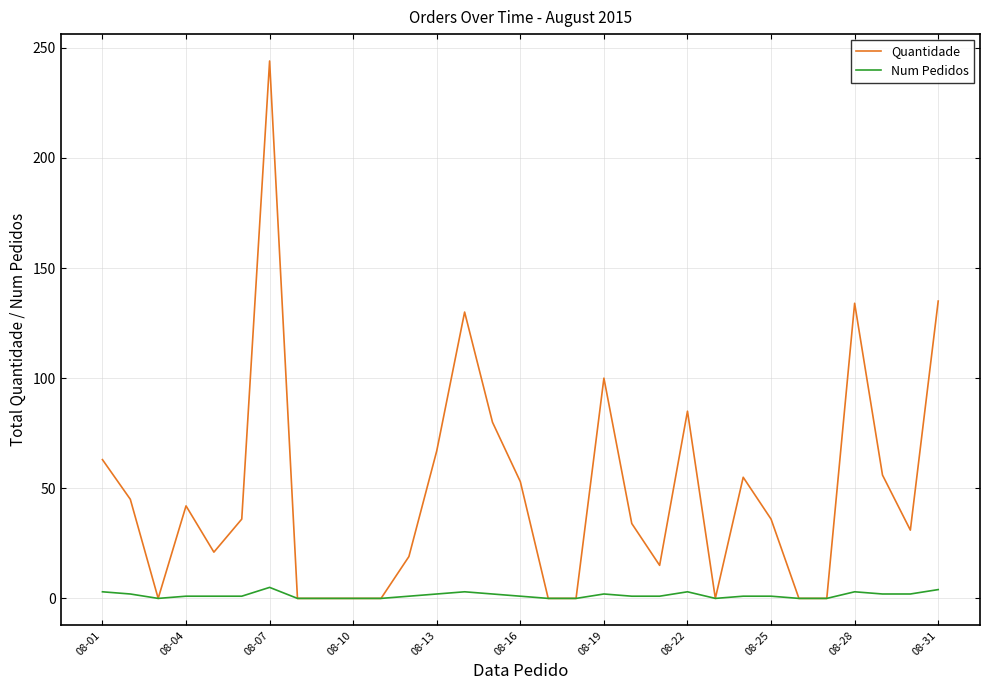

What is the highest value of the Quantidade series?

244